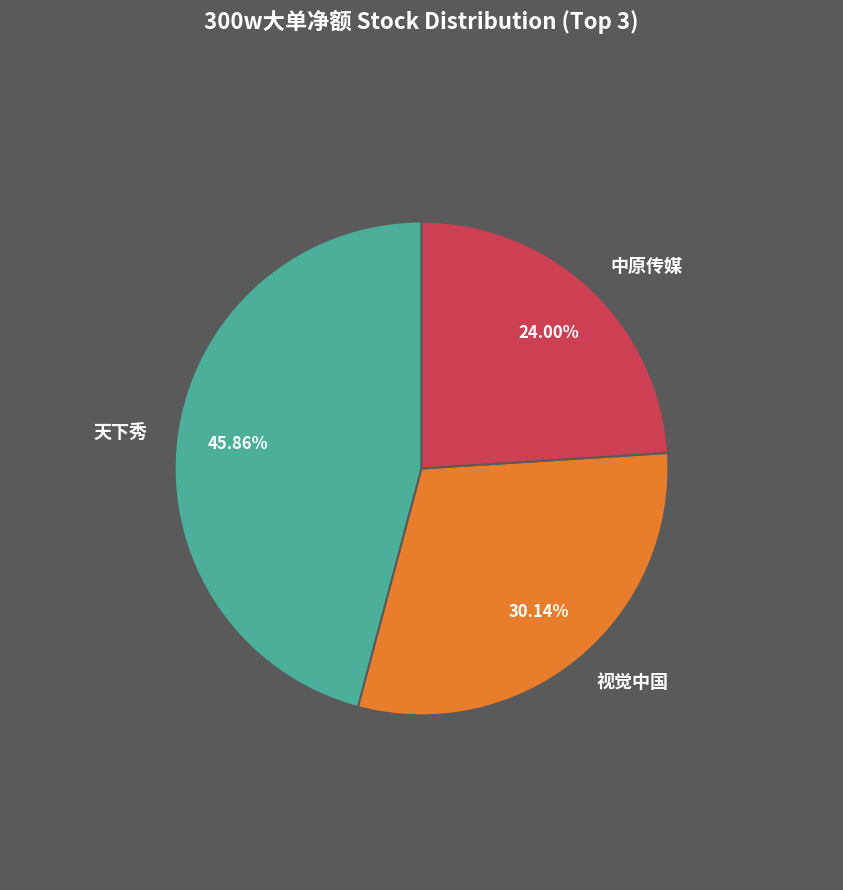

Count the number of slices in the pie.

3